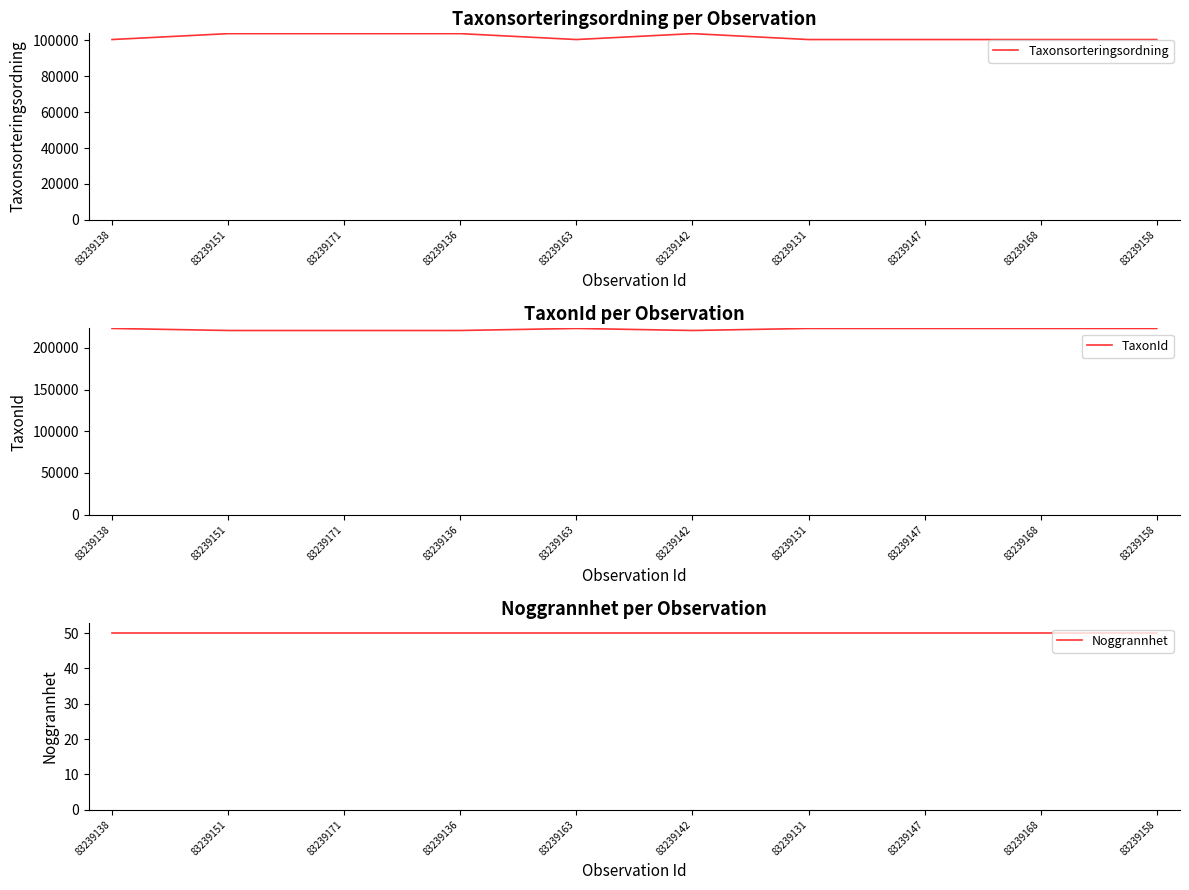

What position from the left is 83239168?

9